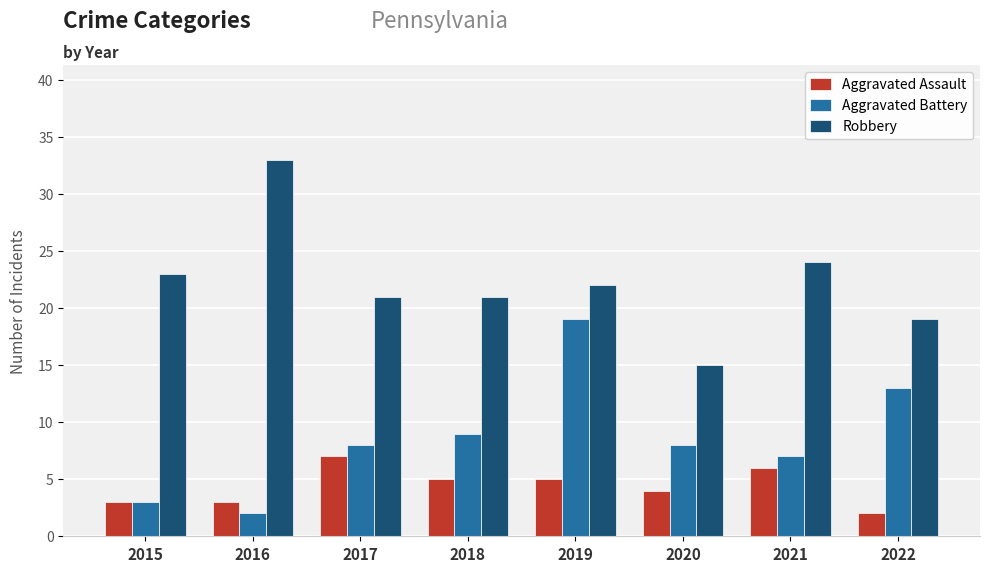

At which label does Aggravated Assault reach its peak?

2017